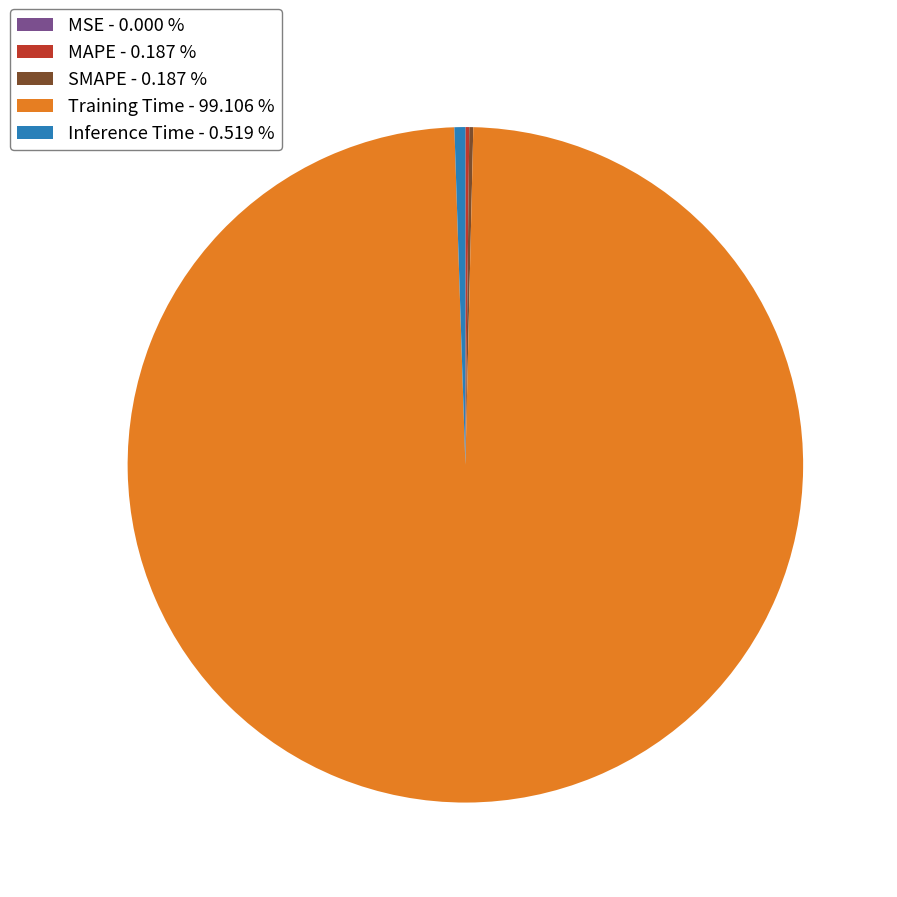

Is there any slice that represents more than half of the pie?

Yes